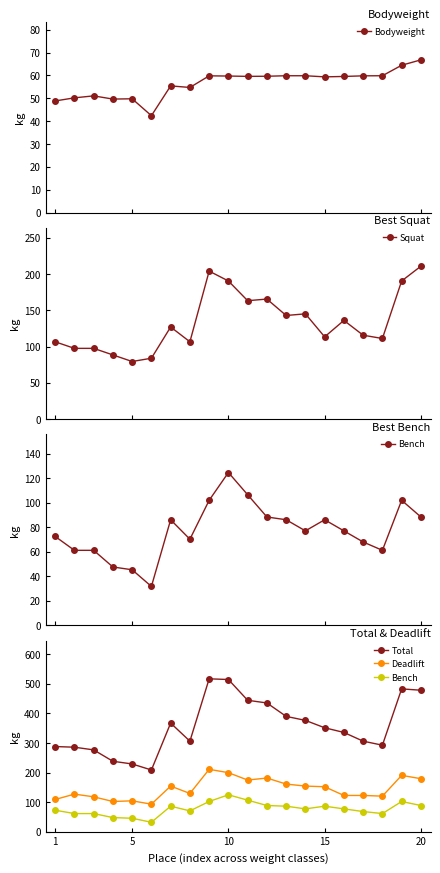

True or false: Bodyweight has more than 1 interior local peaks.

True